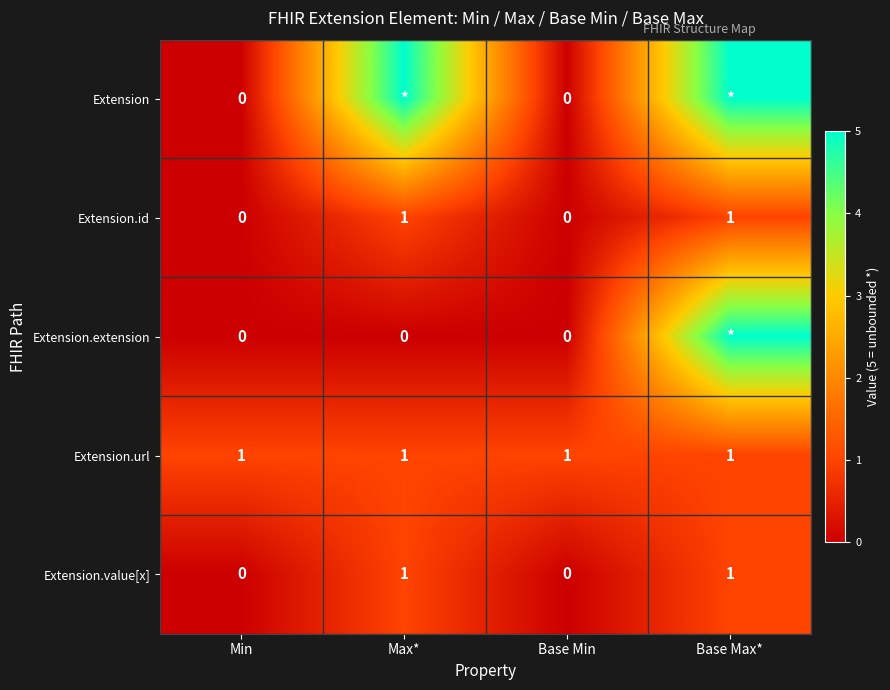

Is it true that Extension.value[x] equals 0 at Base Min?

True